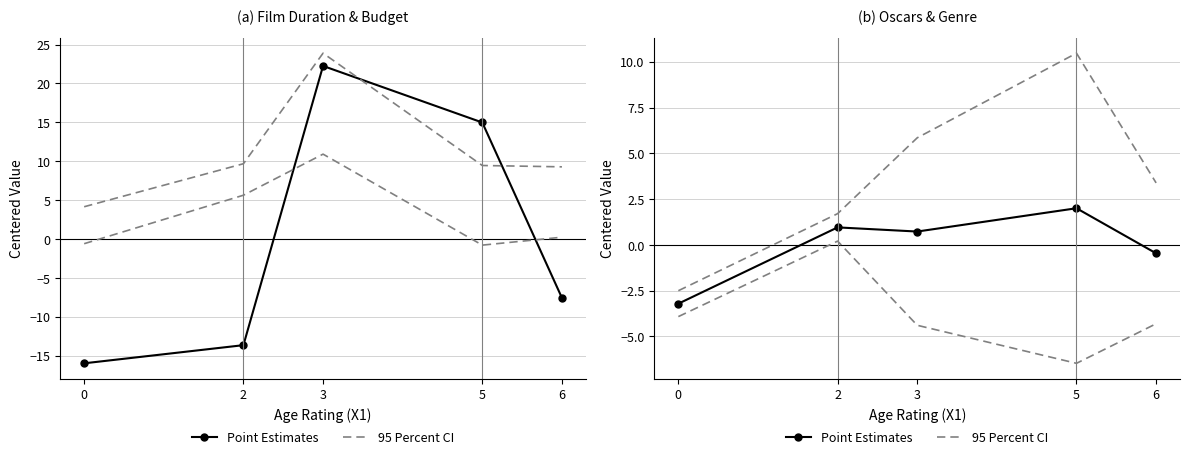

True or false: 95 Percent CI and Point Estimates cross at least once.

False